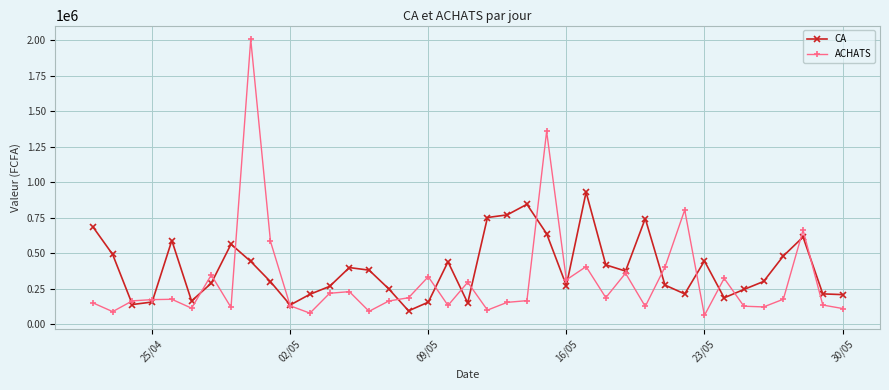

What are all the series names shown in the legend?

CA, ACHATS